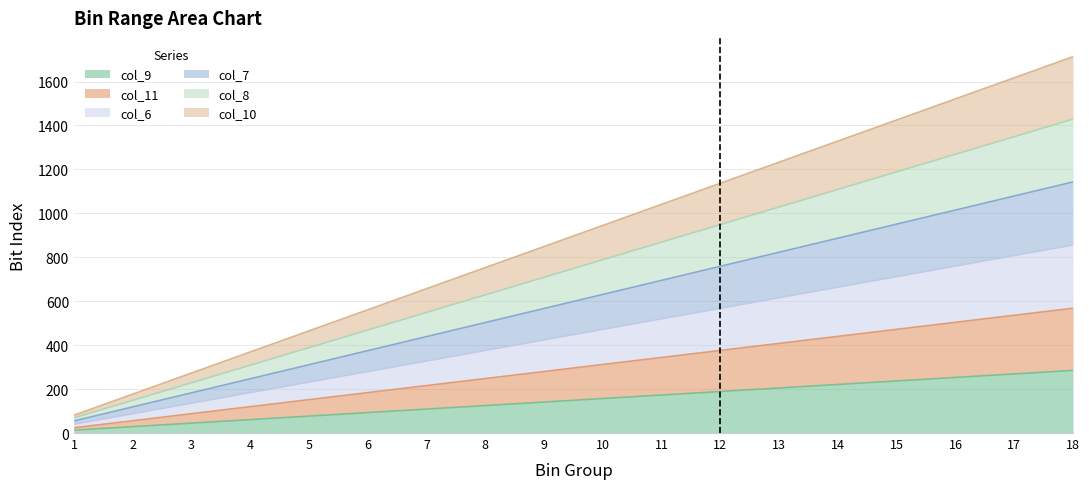

Which label corresponds to the largest value in the chart?

18